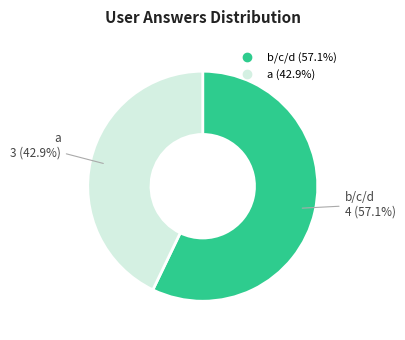

Is there a majority slice in this chart?

Yes